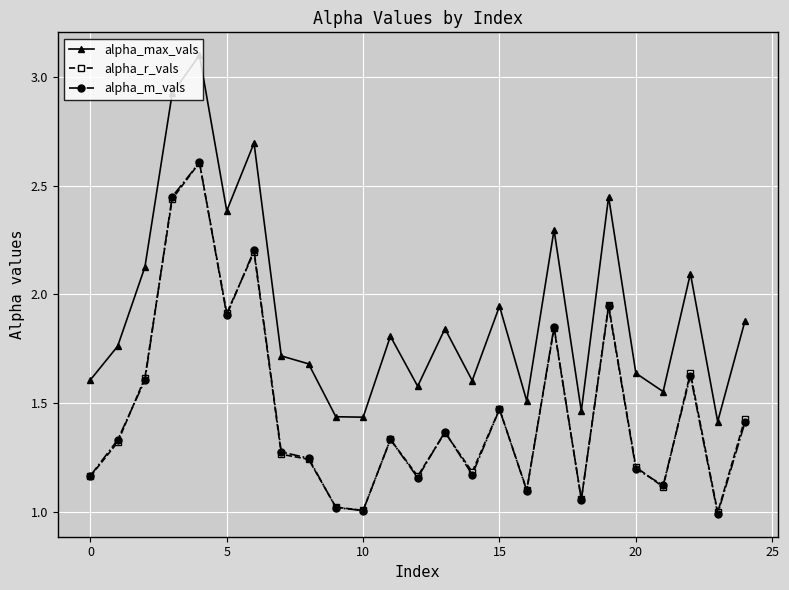

What are all the series names shown in the legend?

alpha_max_vals, alpha_r_vals, alpha_m_vals